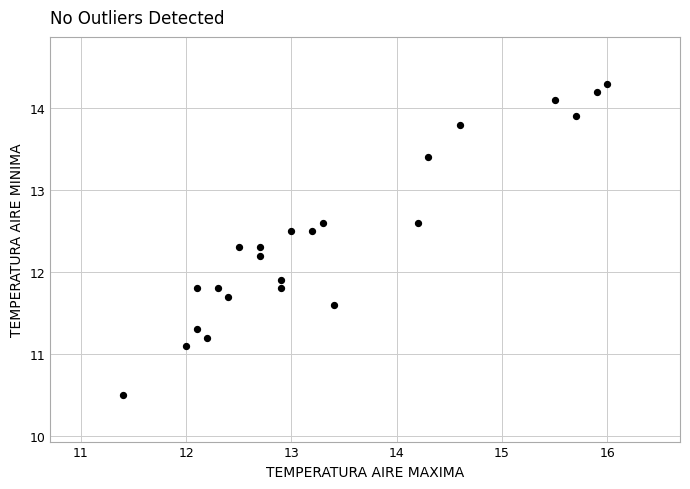

What is the range of X values (max minus min)?

4.6